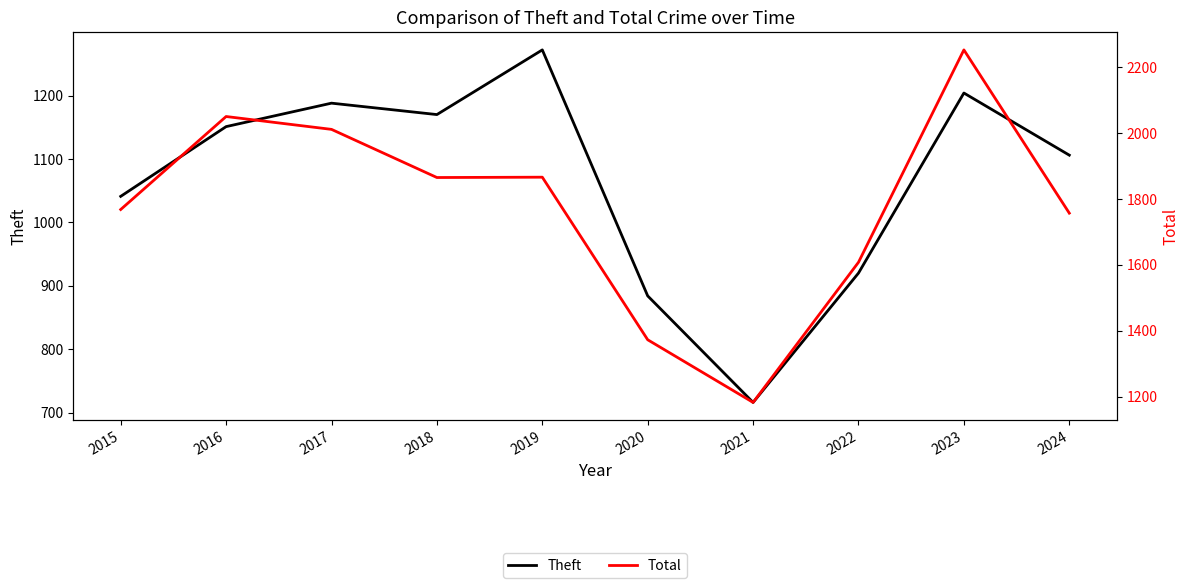

How many values in the Theft series exceed 1151?

4